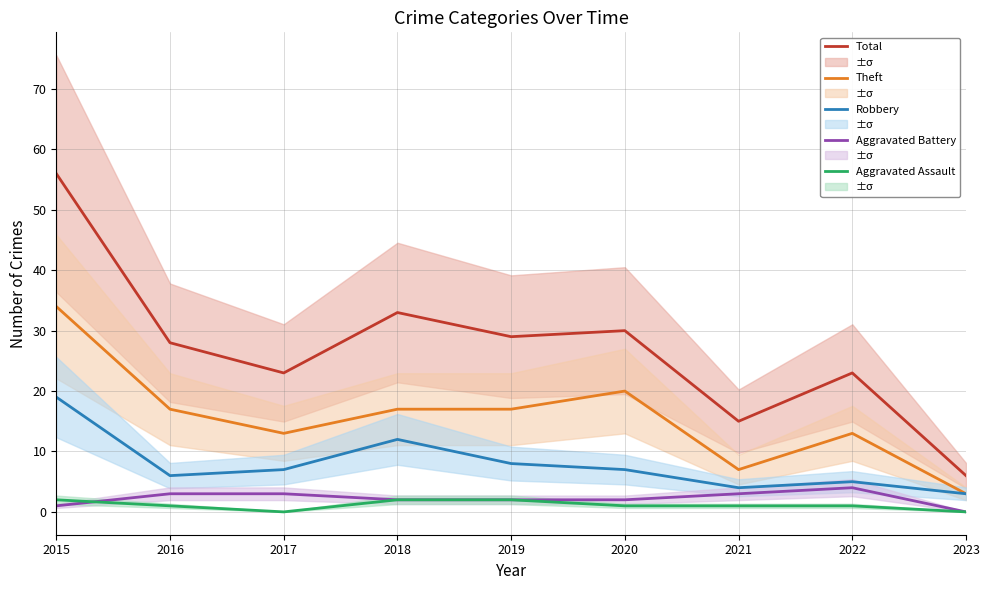

What is the sum of the Aggravated Assault values at 2021 and 2018?

3